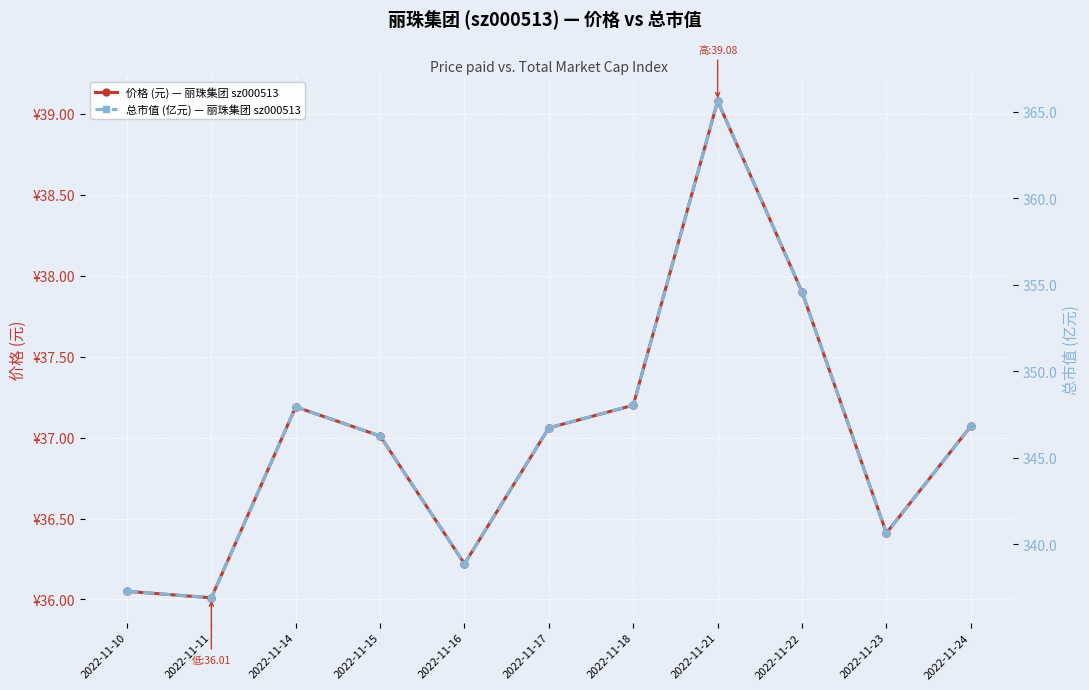

Reading left to right, transcribe all the data shown in this chart.

价格 (元) — 丽珠集团 sz000513: 36.0	36.0	37.2	37.0	36.2	37.1	37.2	39.1	37.9	36.4	37.1
总市值 (亿元) — 丽珠集团 sz000513: 337.3	336.9	347.9	346.2	338.9	346.7	348.0	365.6	354.6	340.6	346.8